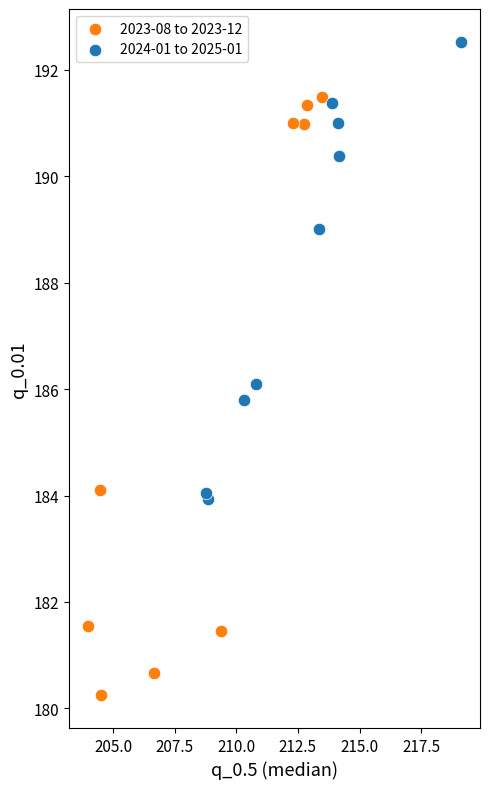

What are all the series names shown in the legend?

2023-08 to 2023-12, 2024-01 to 2025-01